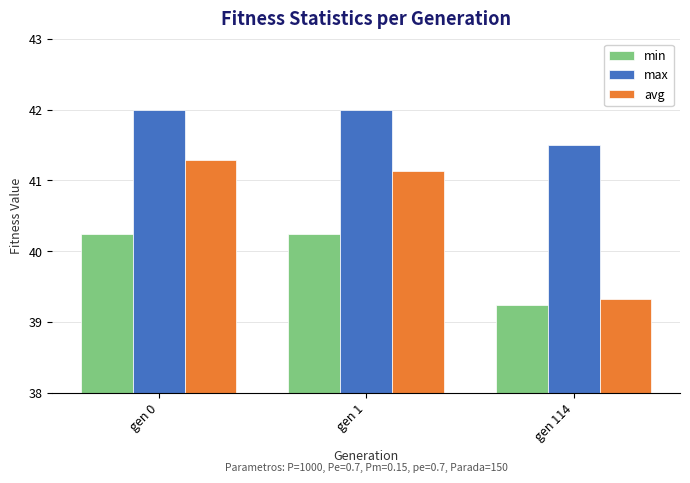

Are the bars grouped side by side (vs. stacked)?

Yes